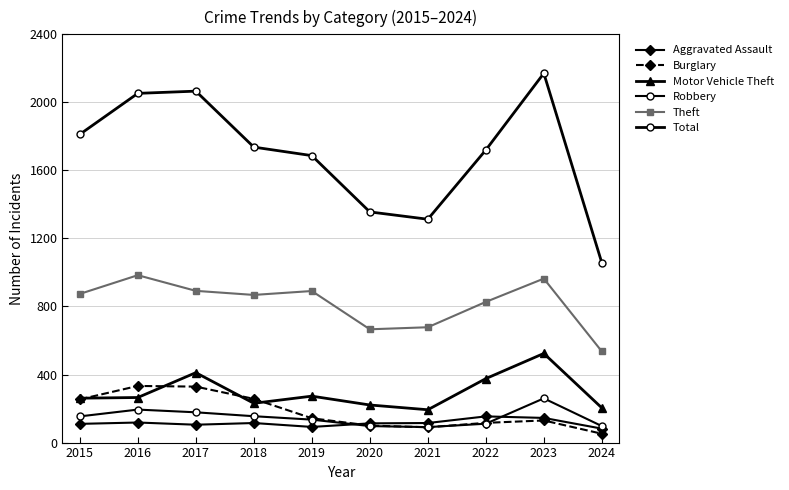

What is the minimum value for Robbery?

91